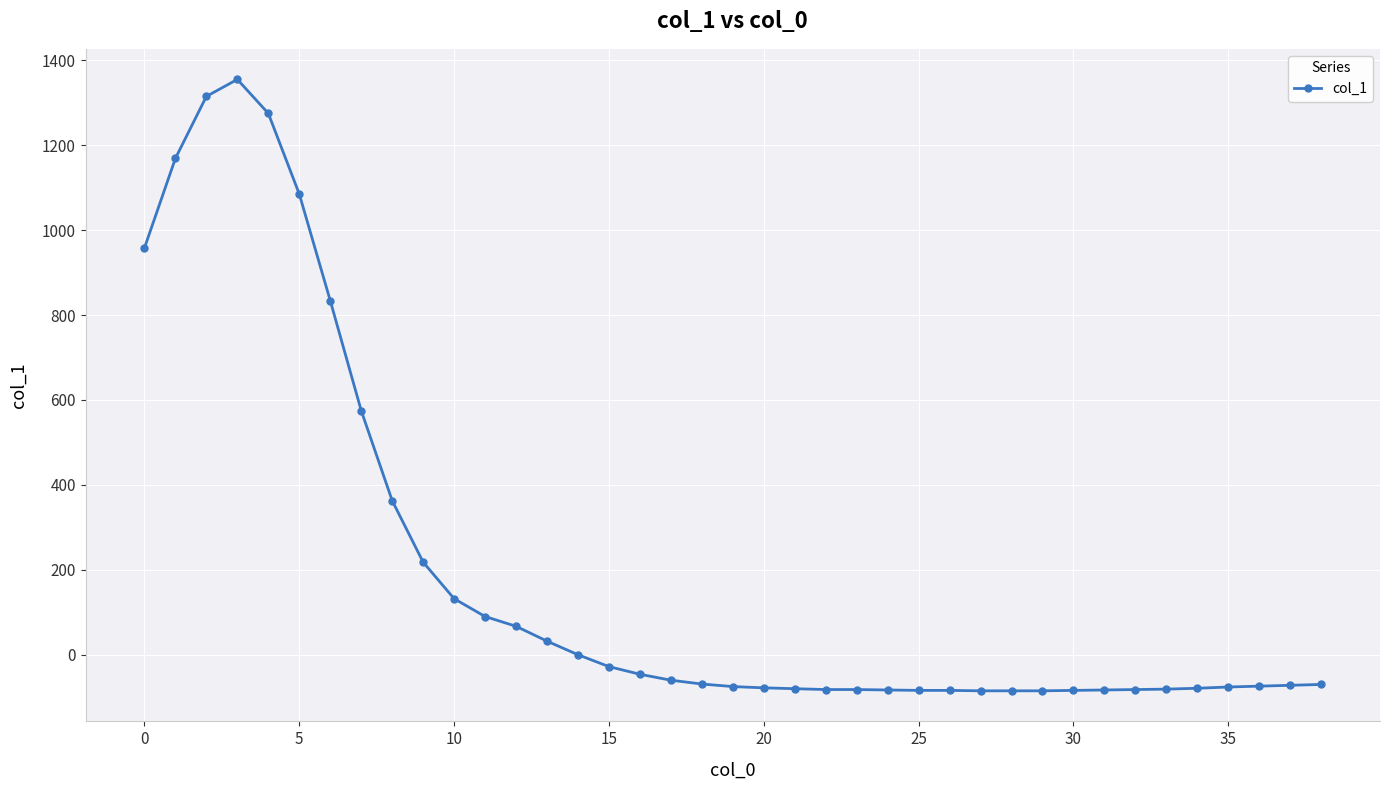

What is the maximum value shown in the chart?

1355